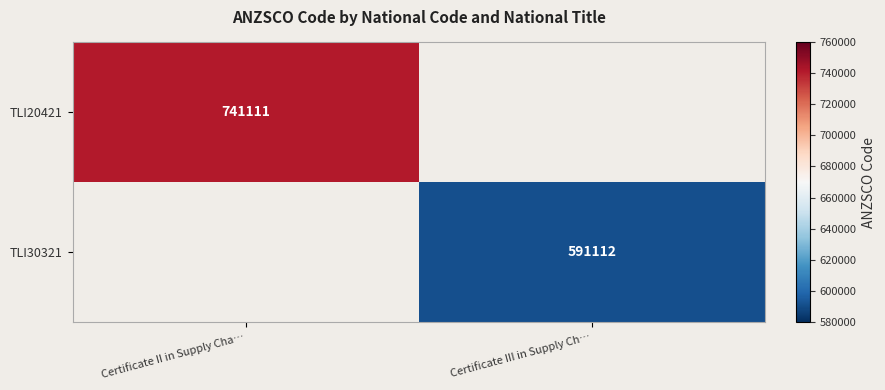

How many distinct data groups are displayed?

2